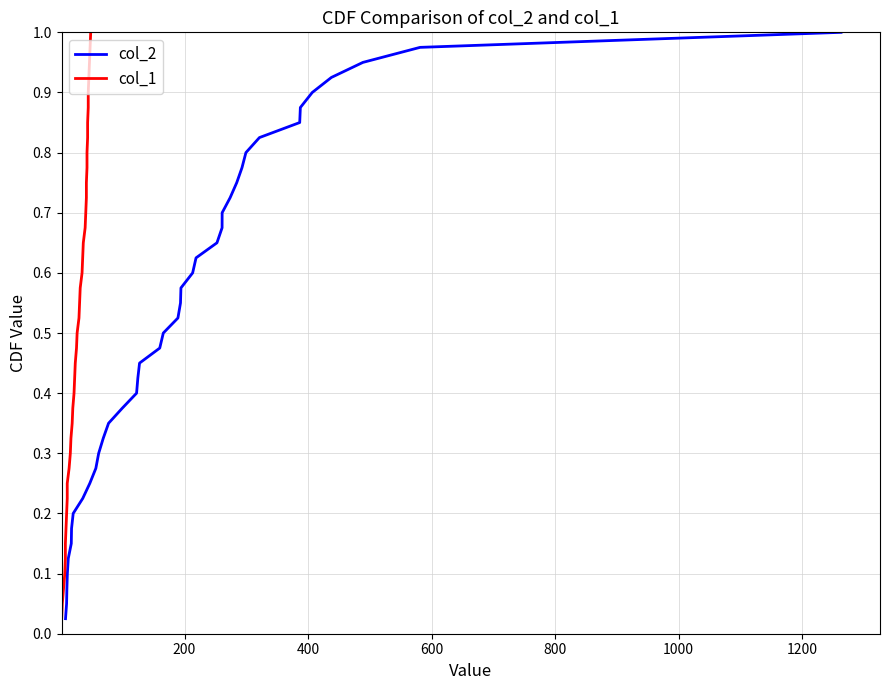

True or false: col_1 and col_2 intersect in this chart.

False